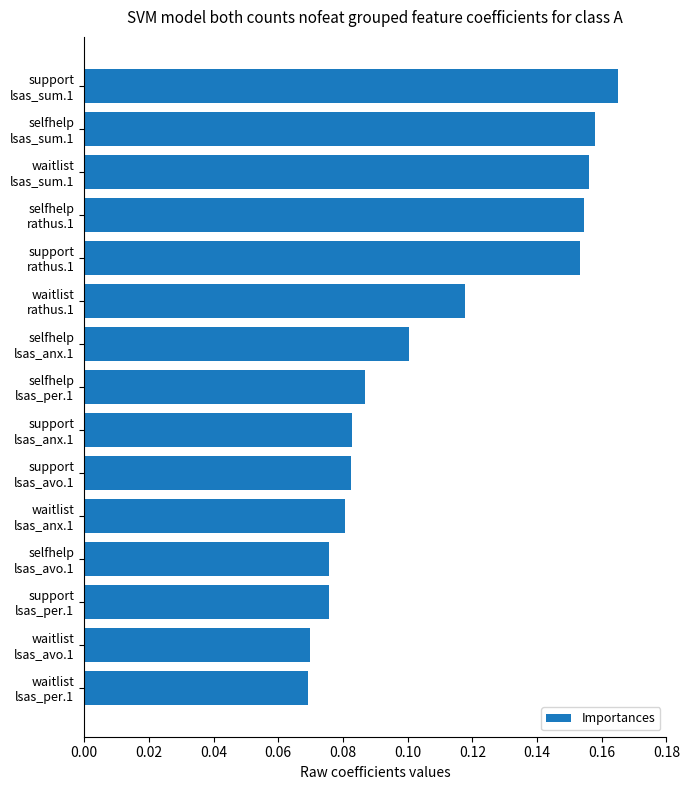

How many values are between 0 and 1?

15